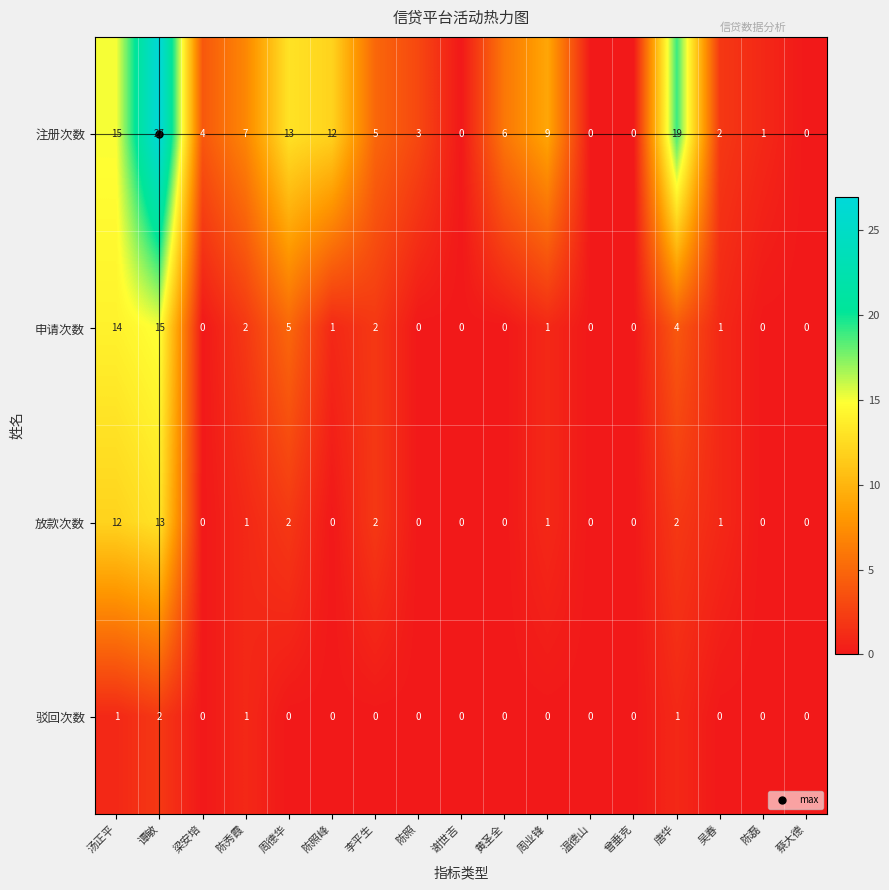

What is the greatest value displayed?

27